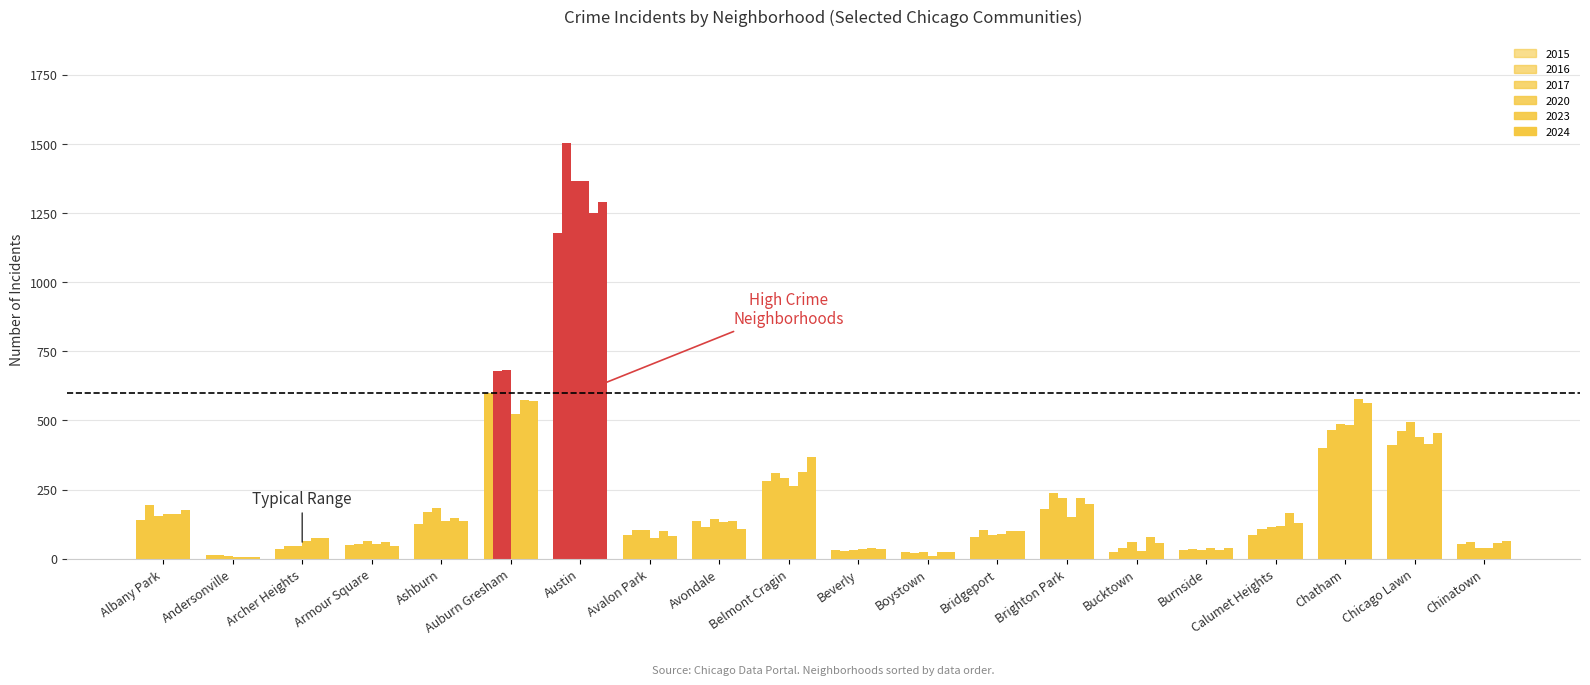

How many categories are shown in the chart?

20